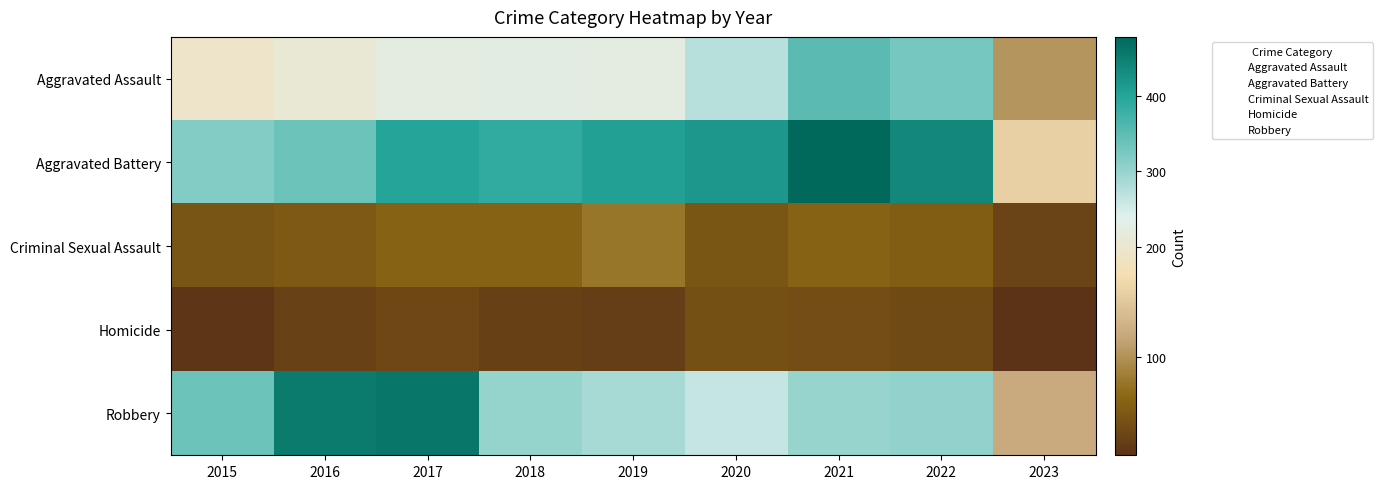

What is the total value across all series at 2017?

1188